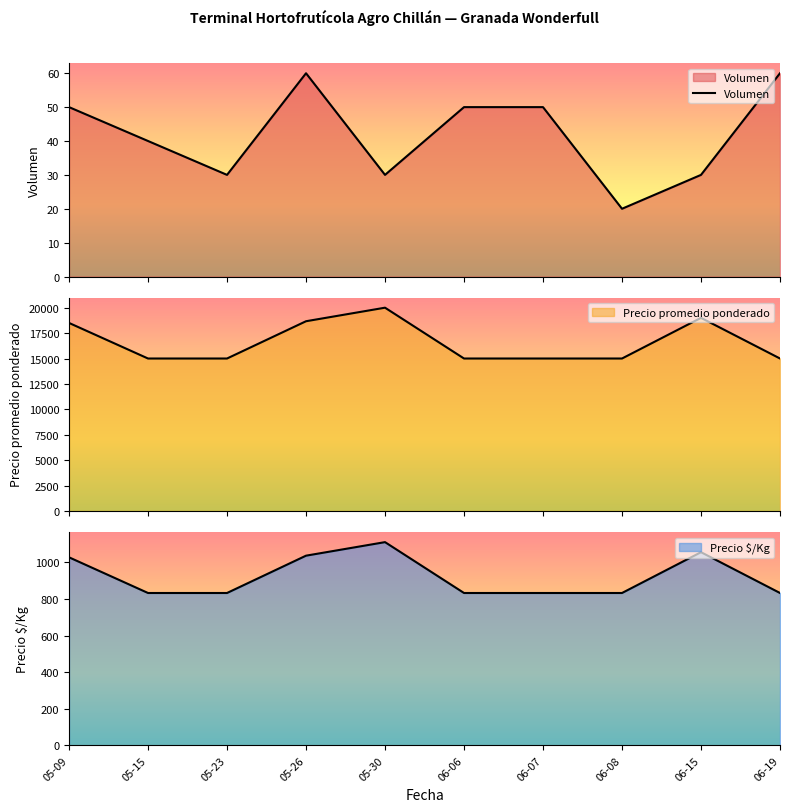

Reading right to left, list all the values displayed in this chart.

60	30	20	50	50	30	60	30	40	50